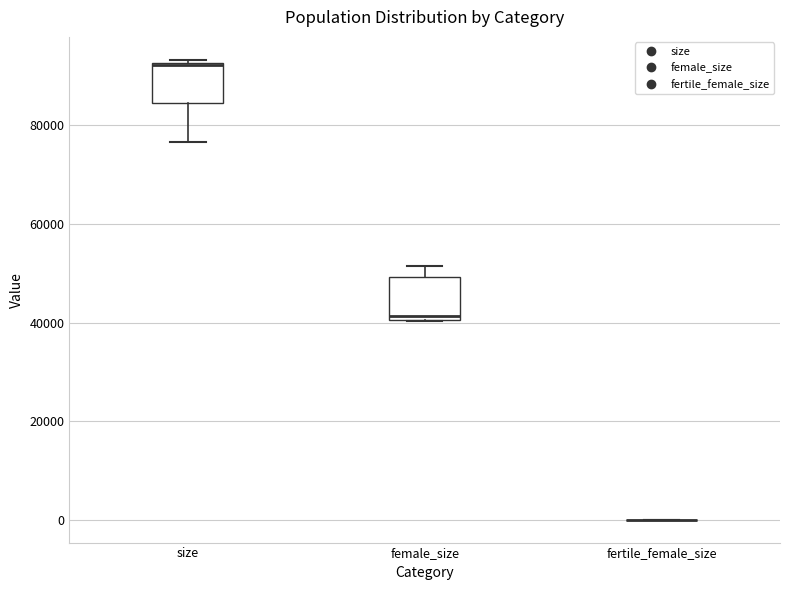

Reading left to right, transcribe this box plot: for each box, give where its median line is, the range the box spans, and where its two whiskers end, as read against the y-axis. The values are not printed on the chart, so give them approximately, as read against the axis.

size: median 92000, box 84000 to 92000, whiskers 76000 to 94000
female_size: median 42000, box 40000 to 50000, whiskers 40000 to 52000
fertile_female_size: box collapsed to a line at 0, whiskers 0 to 0